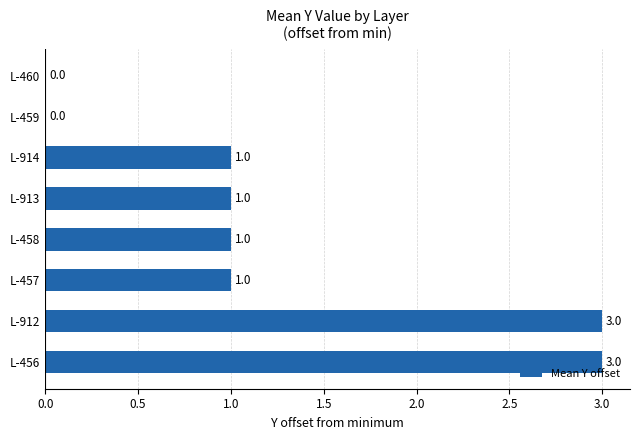

What is the sum of all values?

10